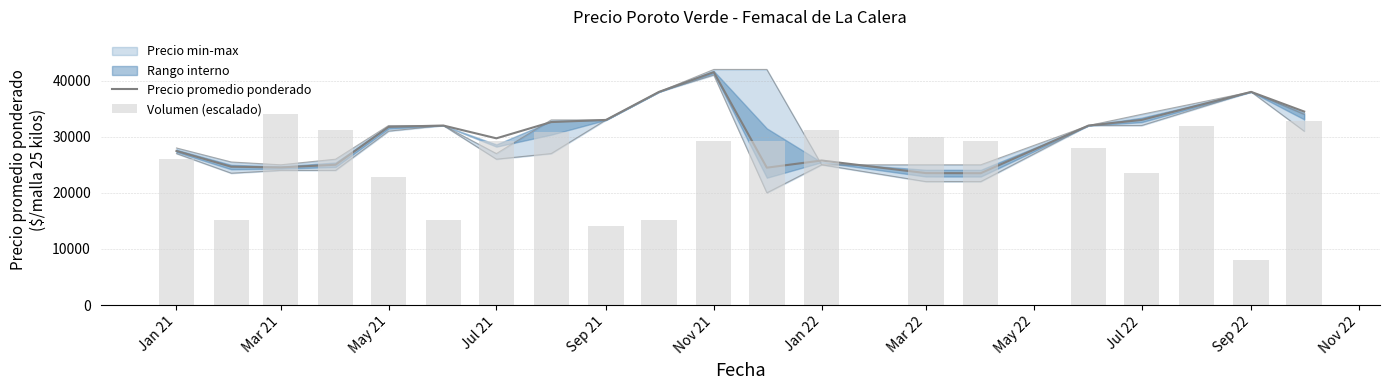

Which series has the largest total across all categories?

Precio promedio ponderado